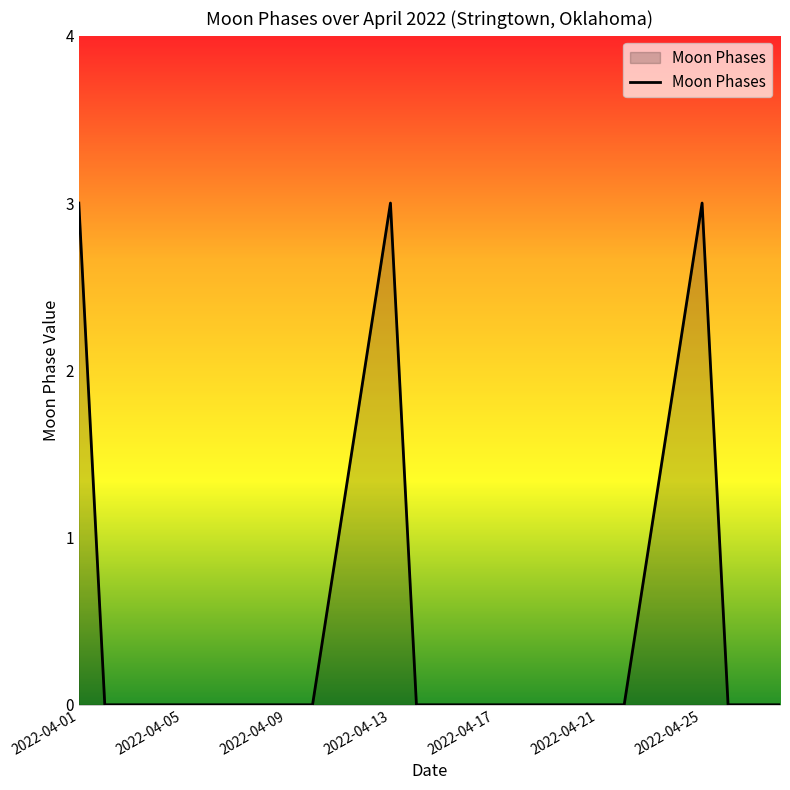

What is the greatest value displayed?

3